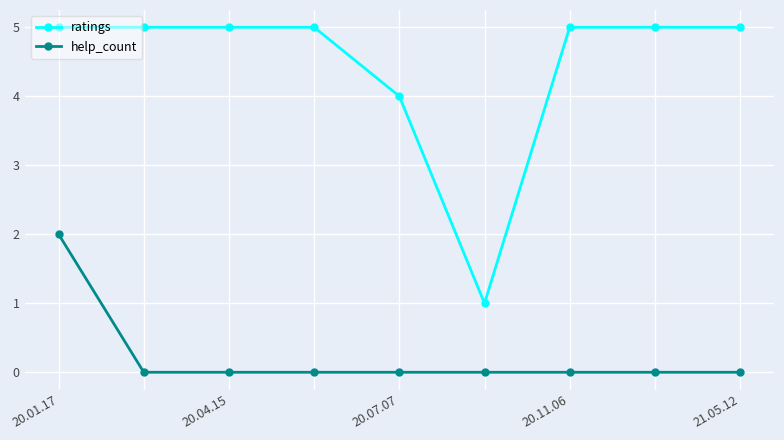

What is the greatest value displayed?

5